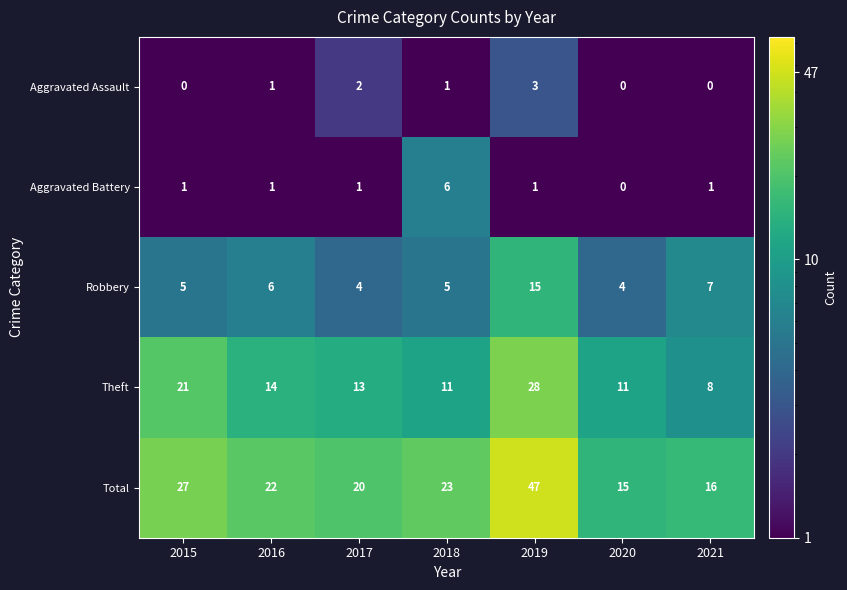

Is it true that Aggravated Assault equals 2 at 2021?

False